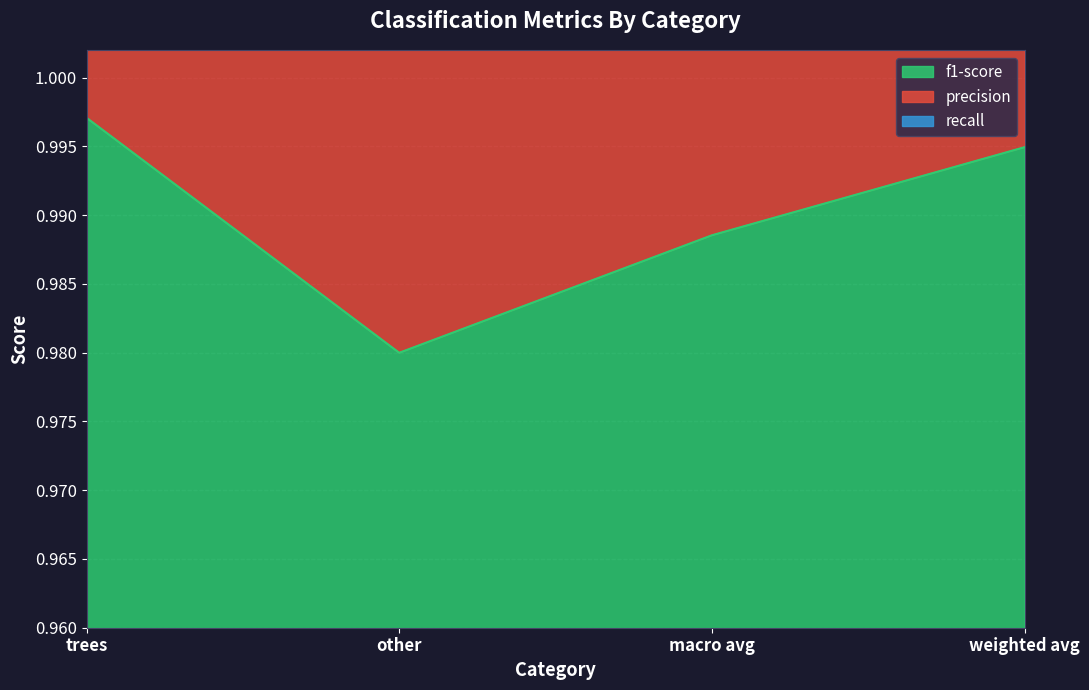

True or false: precision and recall cross at least once.

False